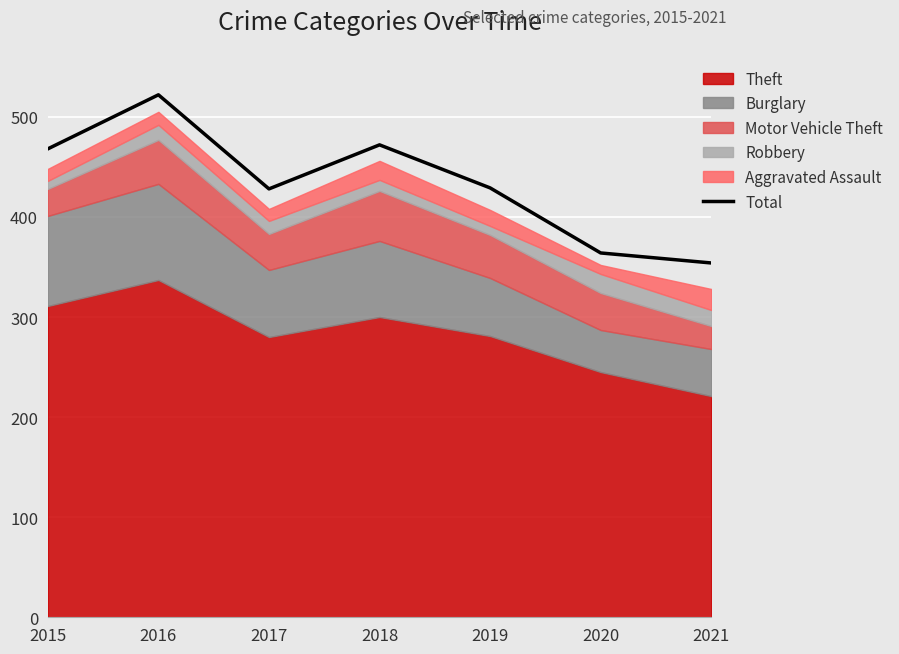

List the labels in order of value, smallest first.

2021, 2020, 2017, 2019, 2015, 2018, 2016